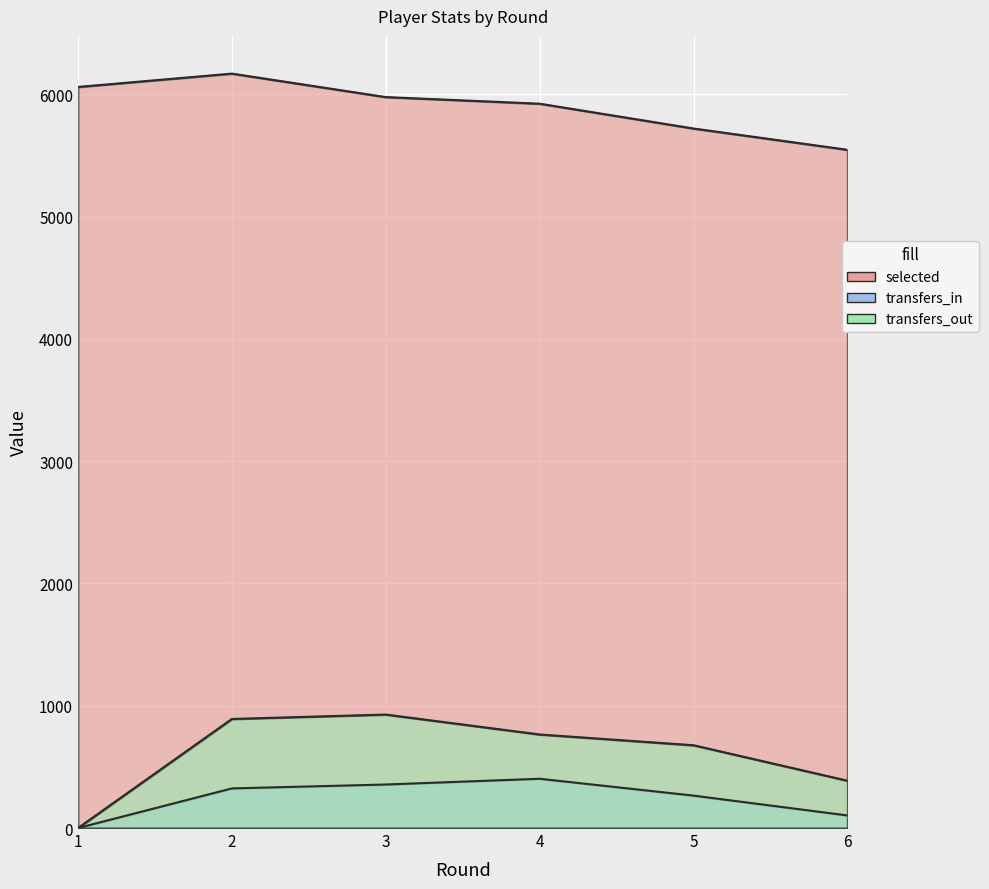

Between 3 and 5, which series saw the biggest shift?

selected